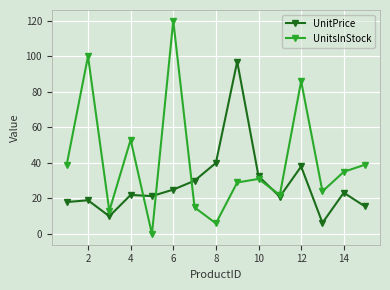

Which series has the largest range (max minus min)?

UnitsInStock